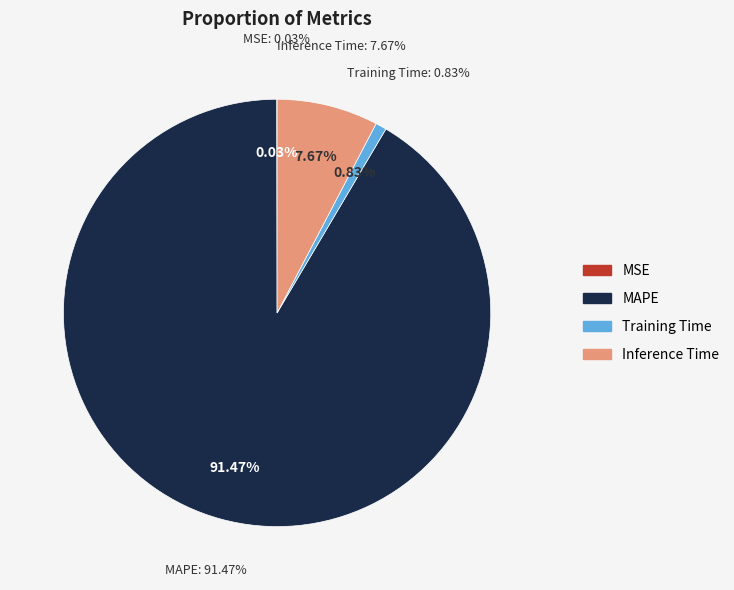

To the nearest percent, what is the average slice percentage?

25%